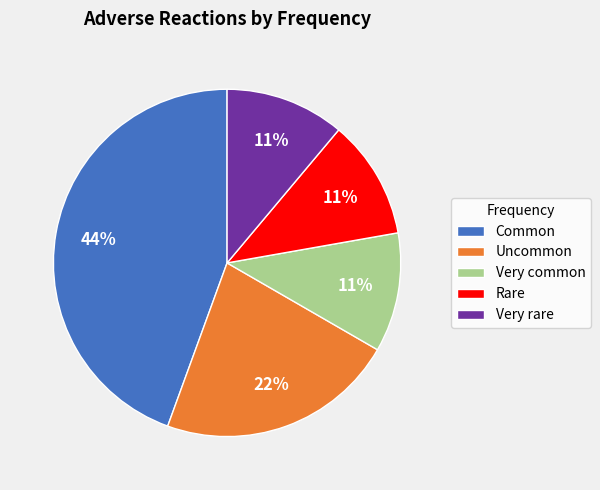

Between Common and Rare, which is larger?

Common